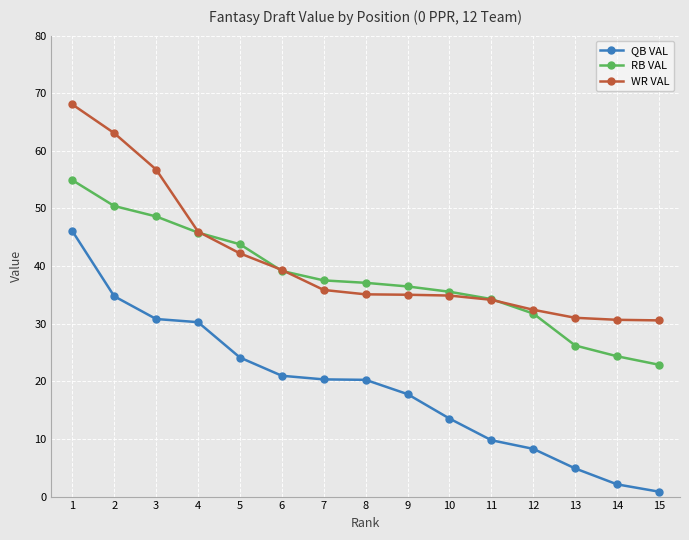

At how many categories does at least one series exceed 32?

12